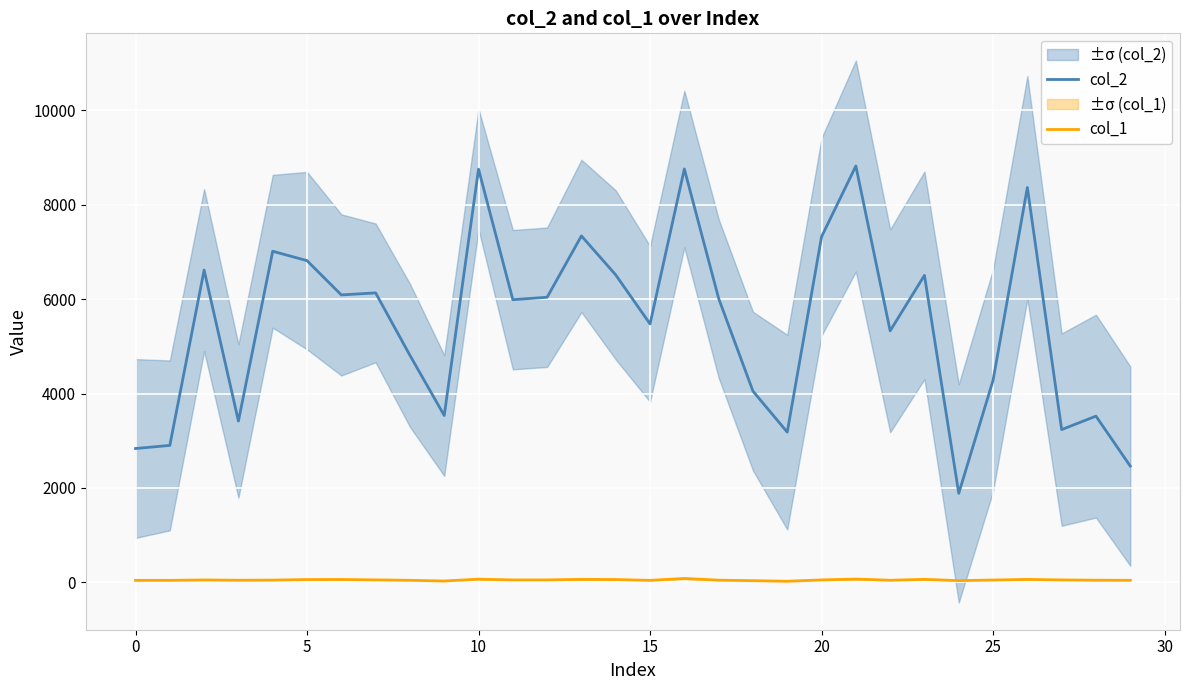

Reading right to left, transcribe all the data shown in this chart.

col_2: 2464	3522	3237	8366	4281	1886	6505	5329	8821	7322	3183	4052	6016	8758	5475	6514	7340	6041	5989	8754	3536	4810	6133	6090	6816	7015	3418	6616	2902	2836
col_1: 44	46	52	63	50	37	64	45	70	52	24	36	47	83	43	60	64	52	52	68	29	44	53	61	60	48	45	51	43	43